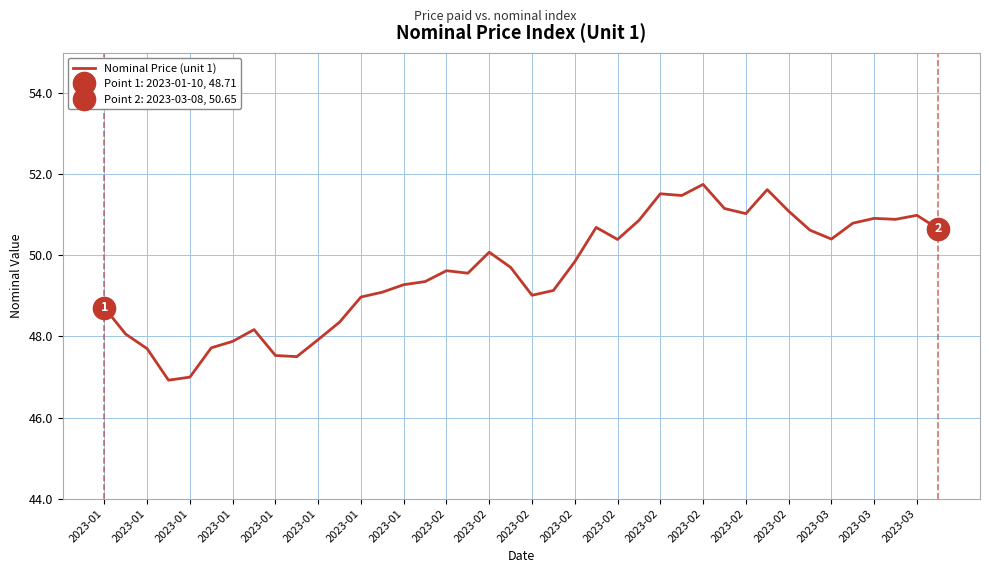

The value at 39 is 23.9. True or false?

False